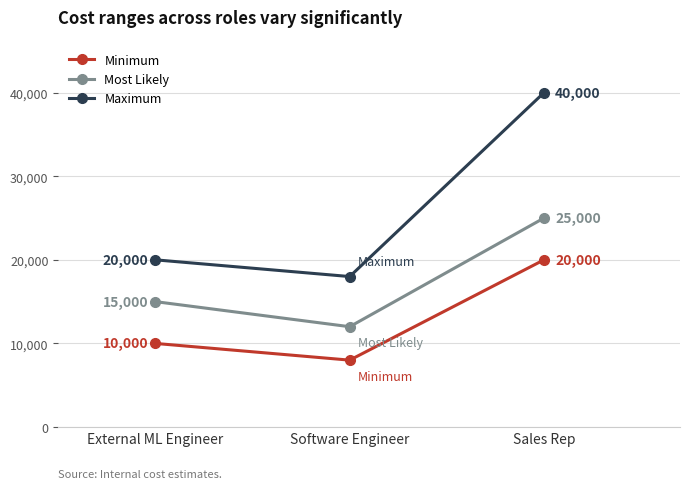

At which category is the sum across all series the highest?

Sales Rep